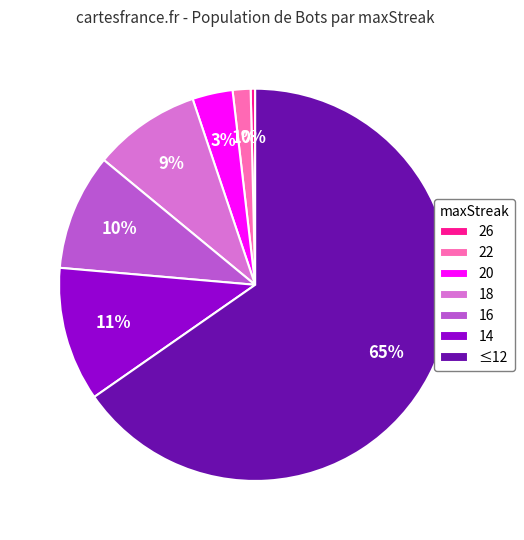

Combined, do 18 and ≤12 account for over 50%?

Yes